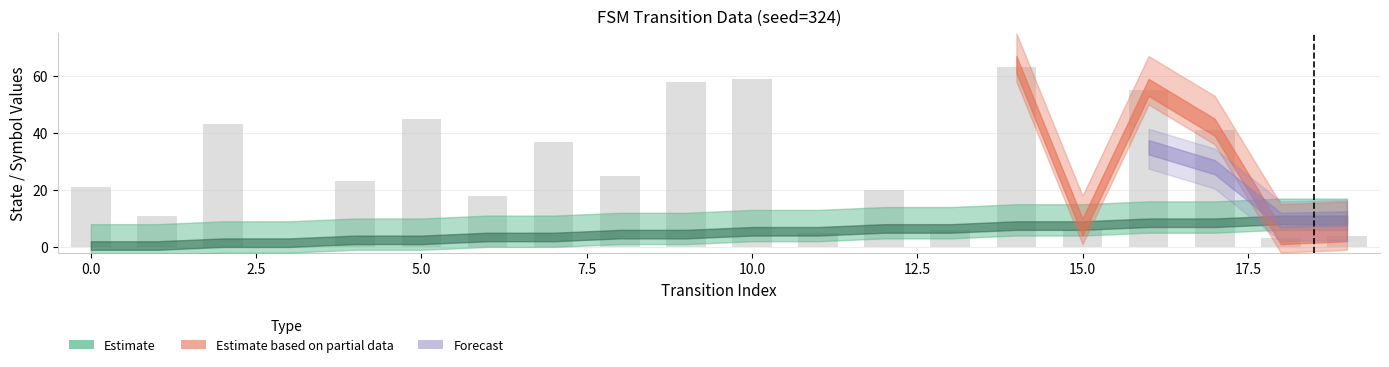

What is the greatest value displayed?

63